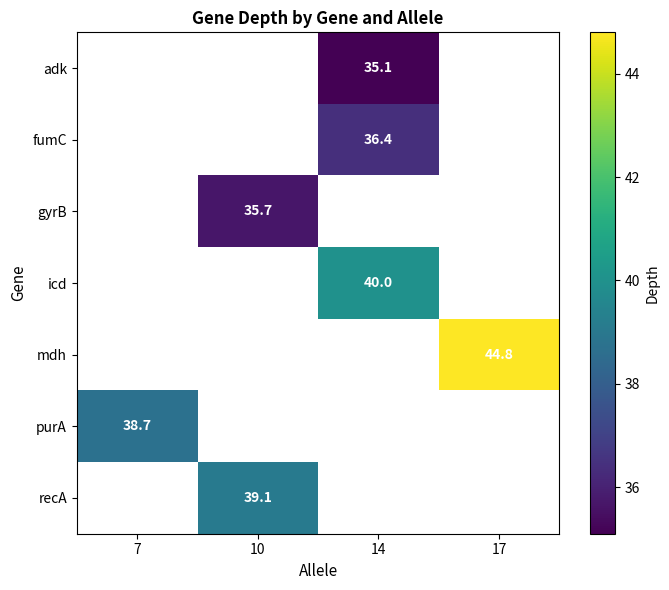

Count the number of data series in this chart.

7